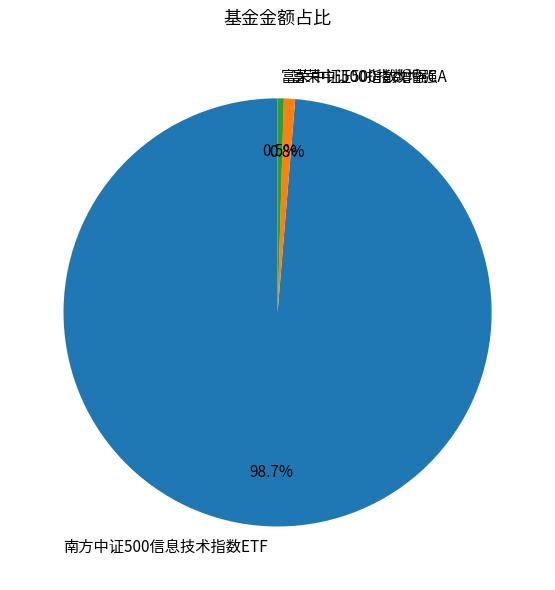

Which slice represents more than half of the pie?

南方中证500信息技术指数ETF